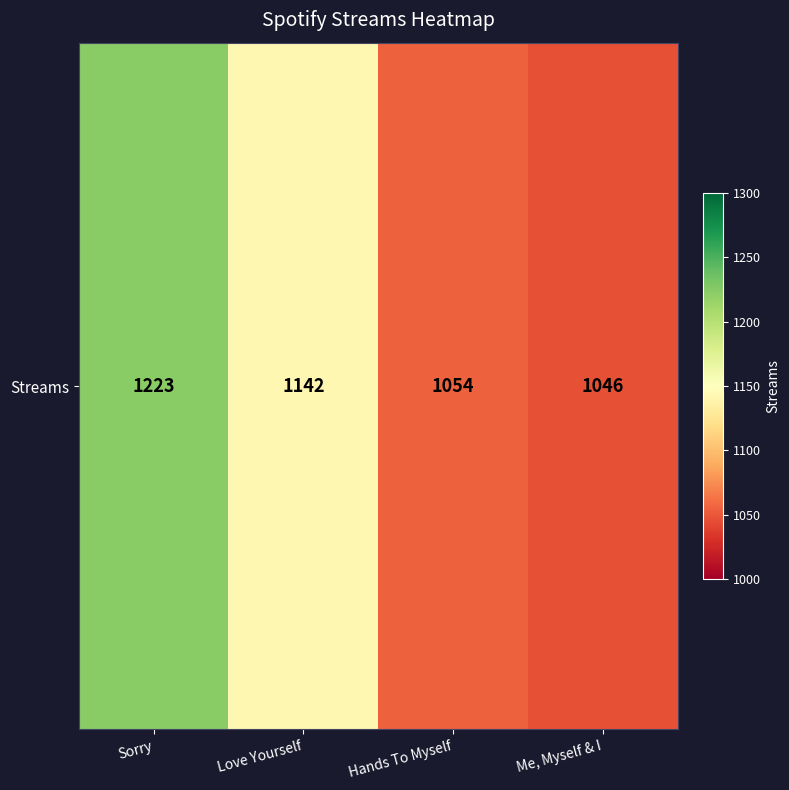

Which category has the highest value across all series?

Sorry